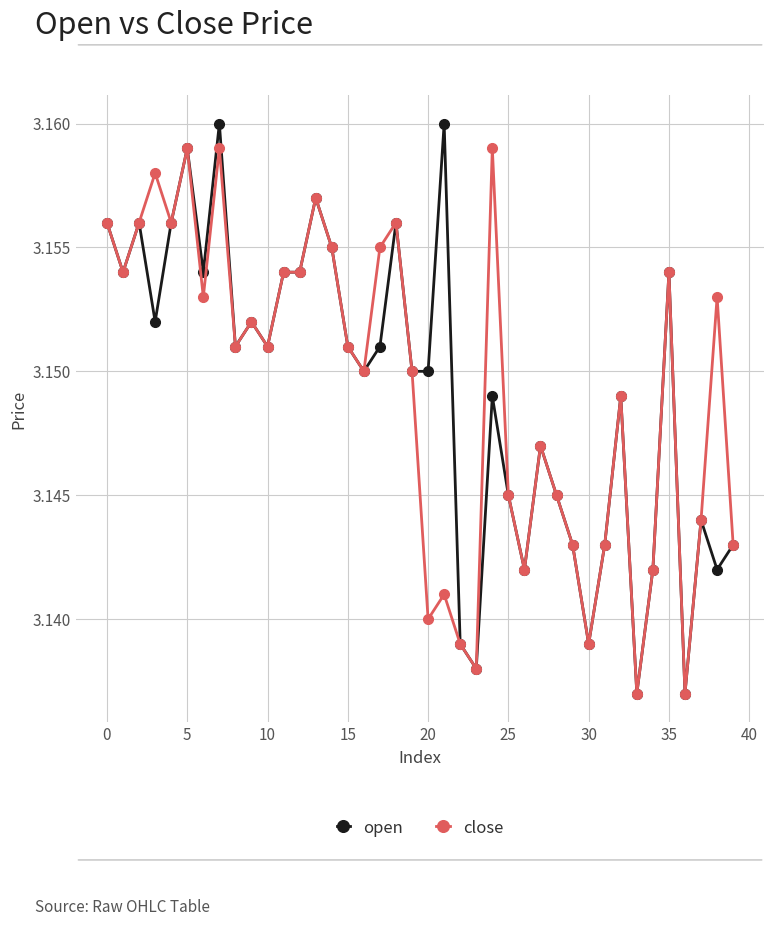

True or false: close has more than 0 interior local peaks.

True